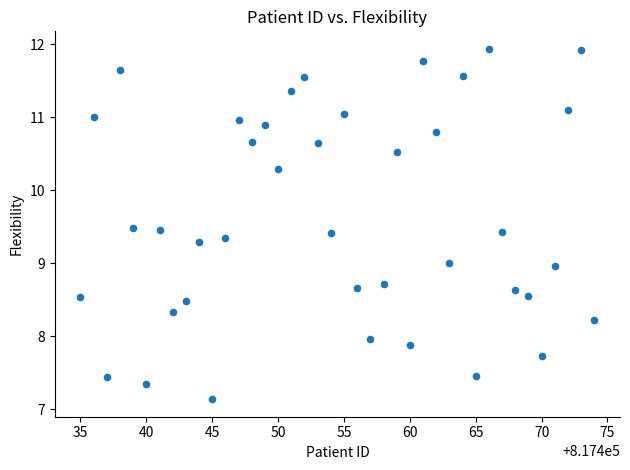

What is the range of Y values (max minus min)?

4.8